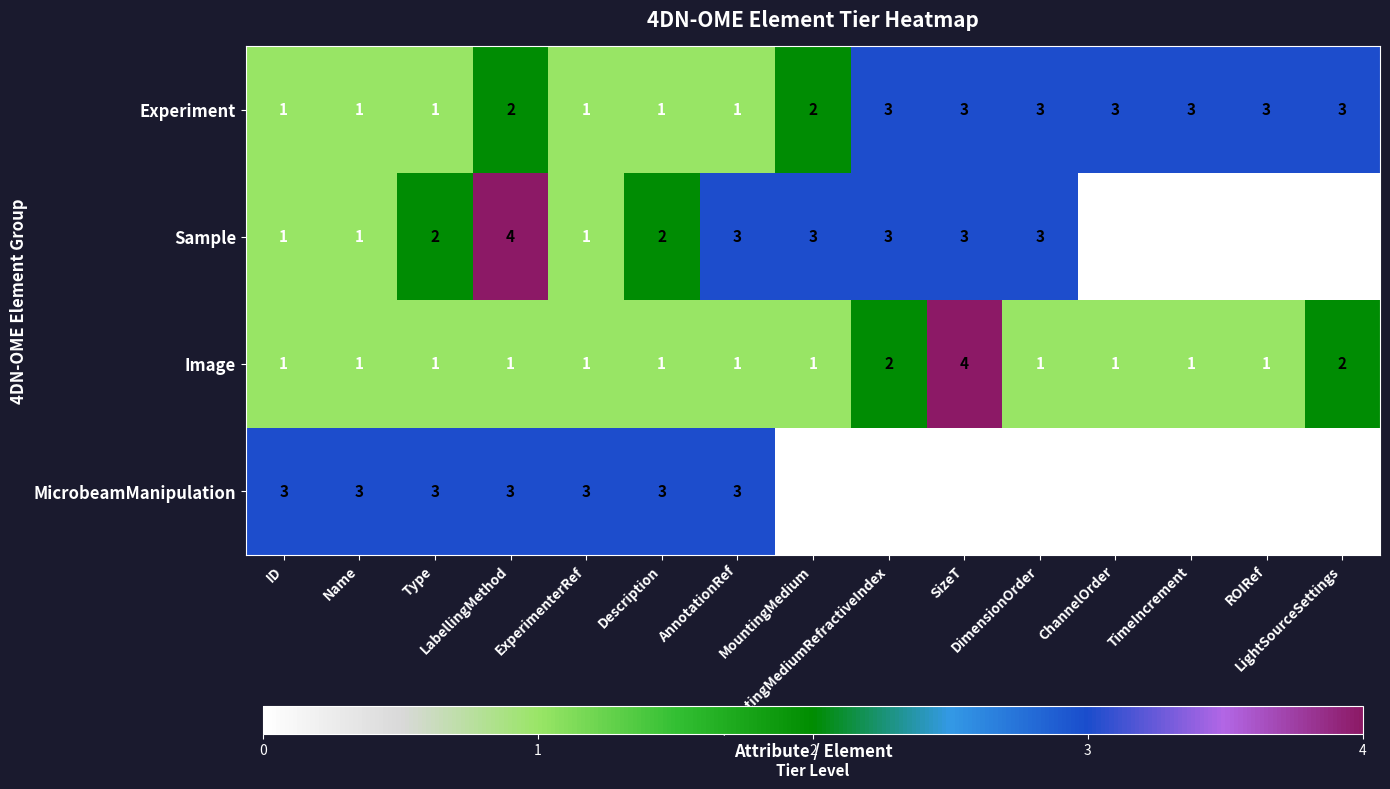

How many Experiment values are between 1 and 3?

15